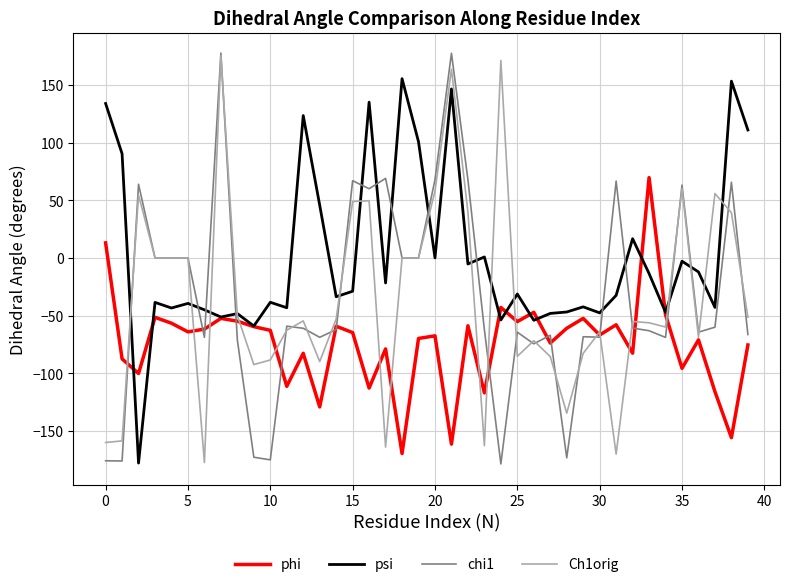

What is the greatest value displayed?

177.6